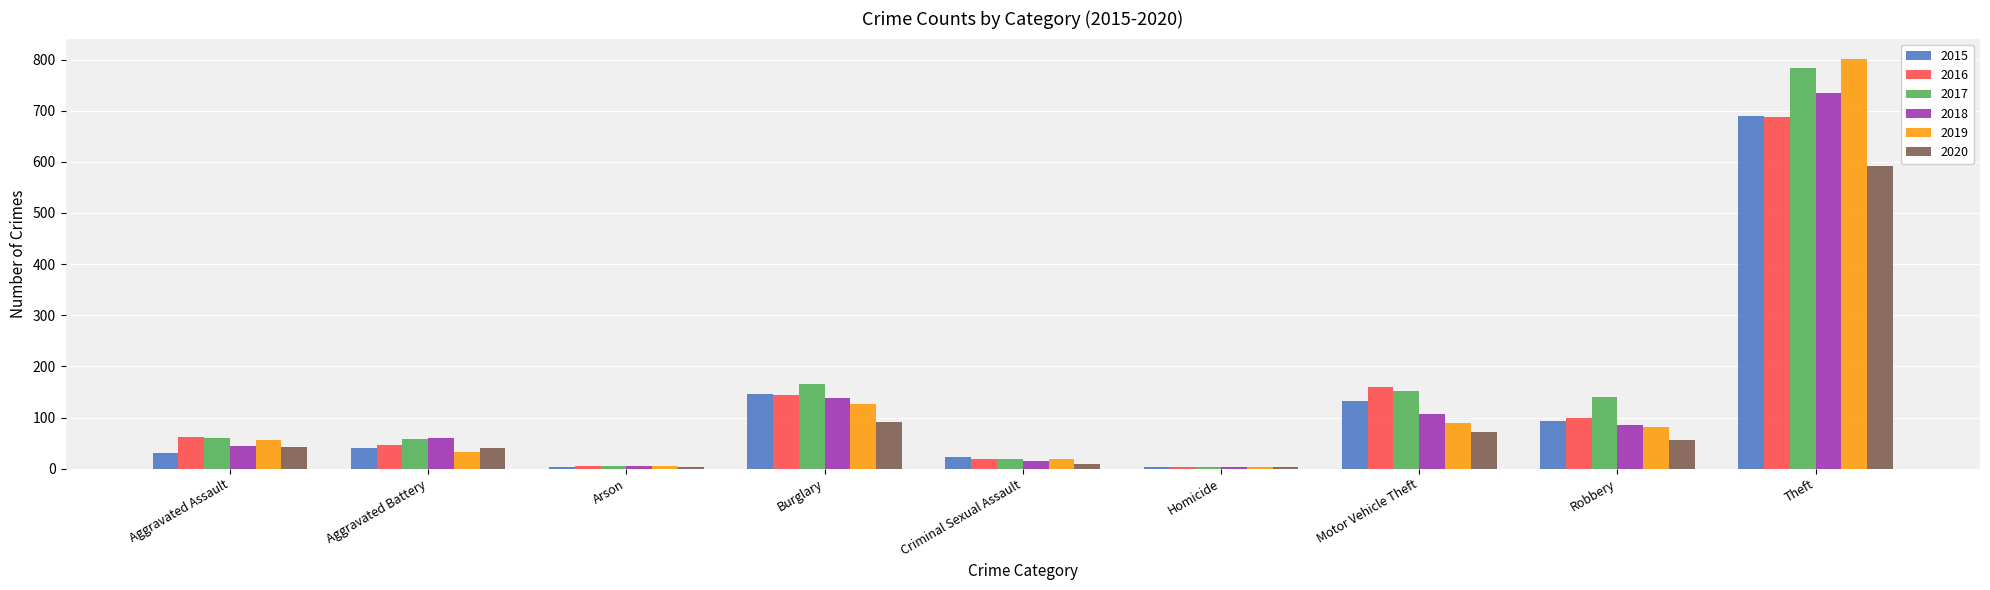

Which series has the largest total across all categories?

2017